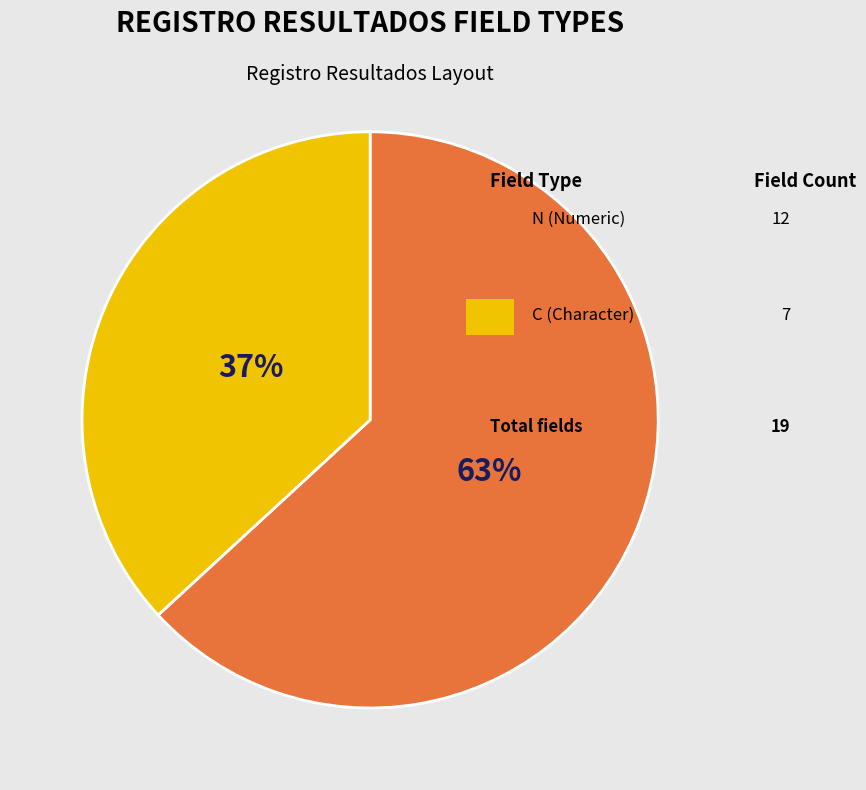

Is there any slice that represents more than half of the pie?

Yes